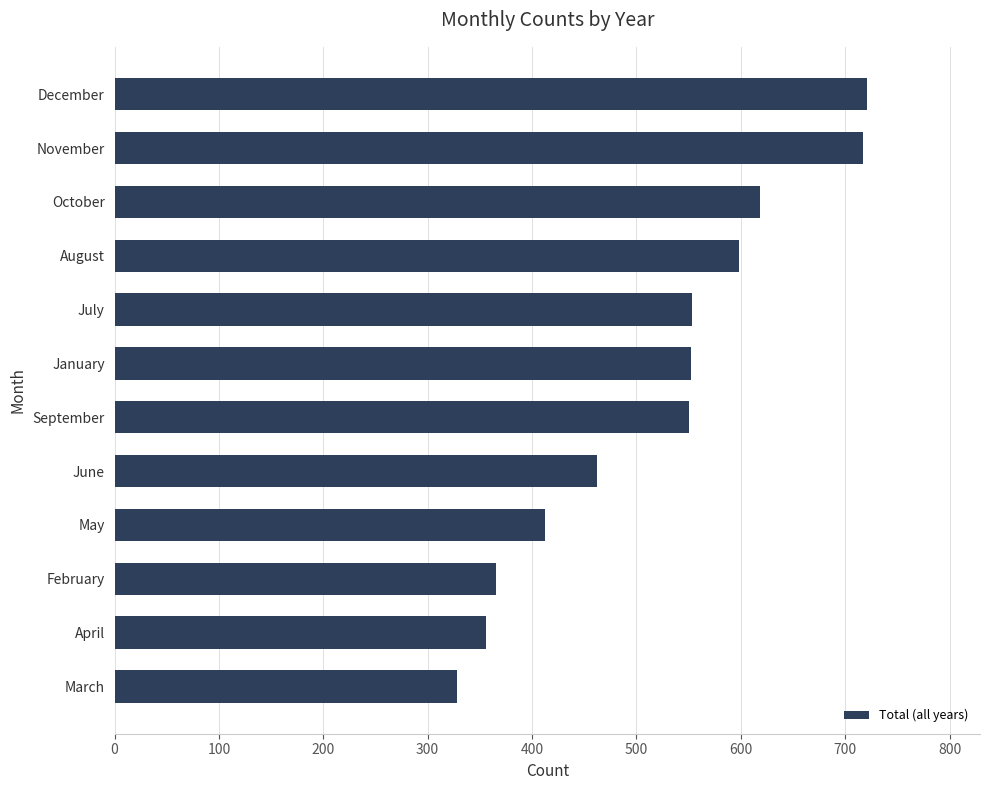

Count the number of data series in this chart.

1